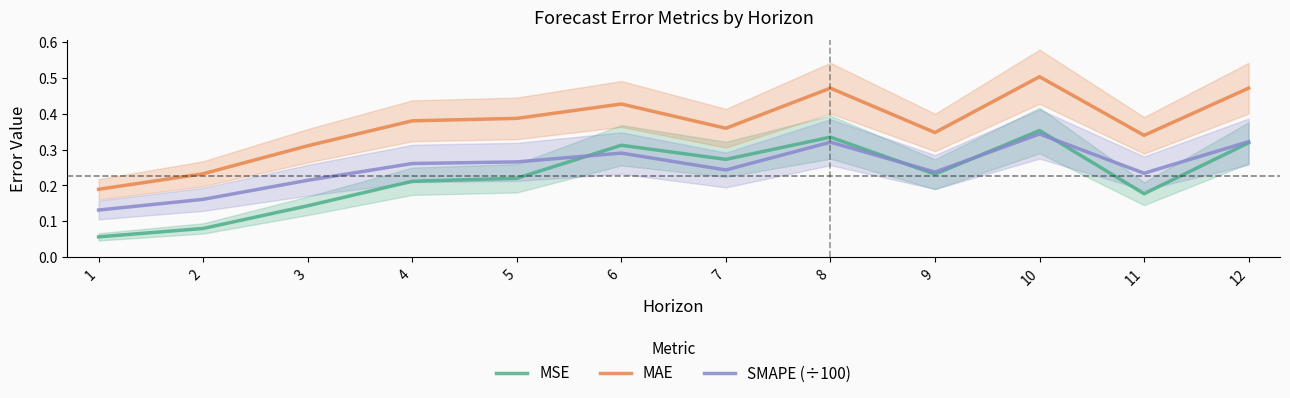

Is this an area chart (filled region under the line)?

No